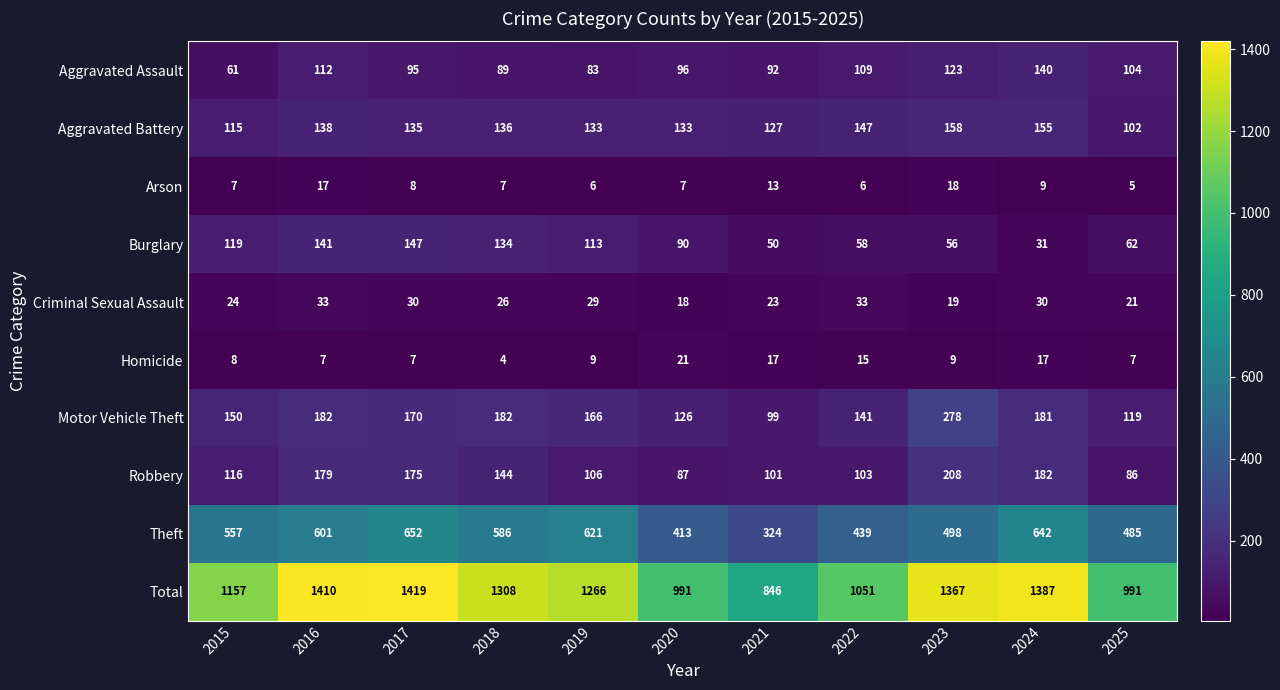

What value does the Motor Vehicle Theft series have at 2022?

141